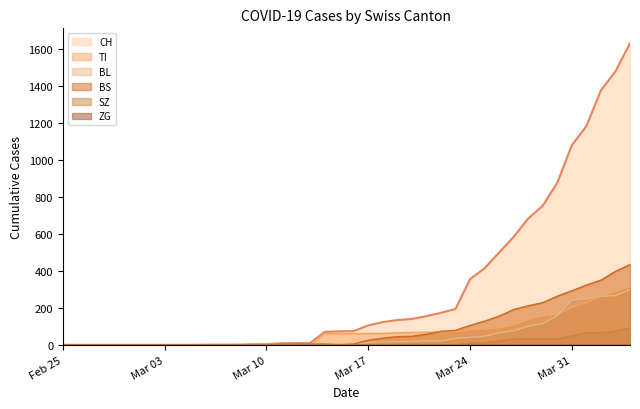

Which series has the widest spread of values?

CH